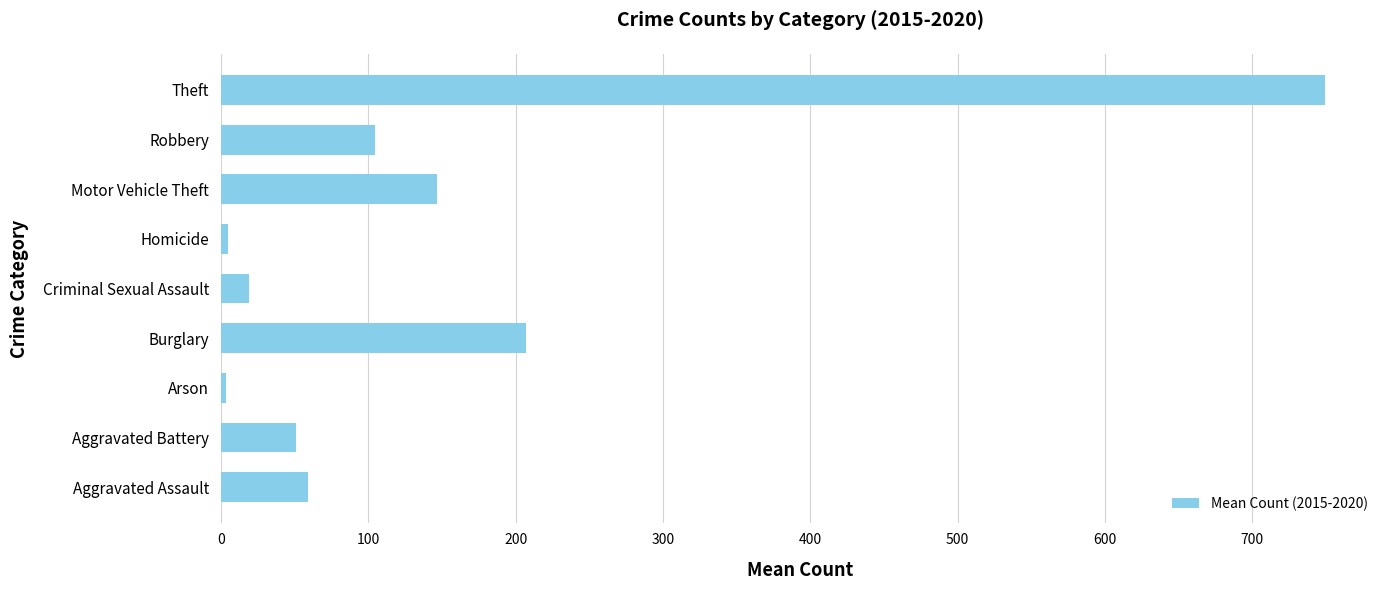

Where is the data nearest to the value 376?

Burglary